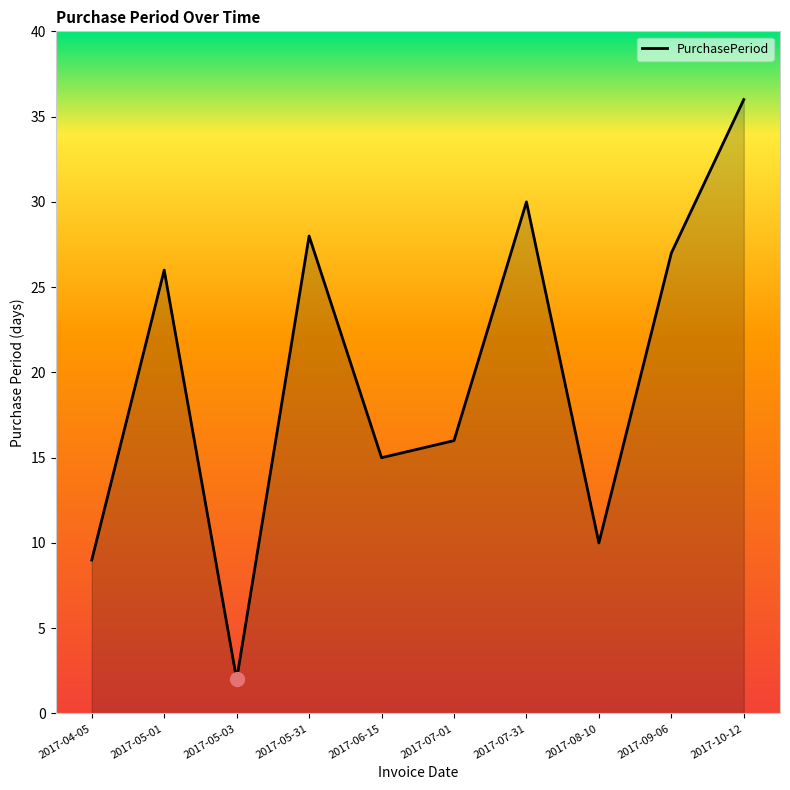

Reading right to left, what are all the values shown in this chart?

2017-10-12=36	2017-09-06=27	2017-08-10=10	2017-07-31=30	2017-07-01=16	2017-06-15=15	2017-05-31=28	2017-05-03=2	2017-05-01=26	2017-04-05=9